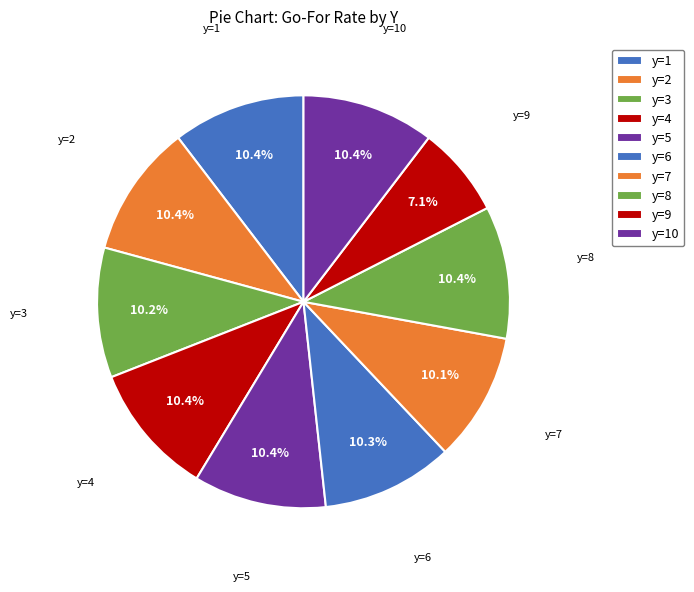

How many segments does this pie chart have?

10